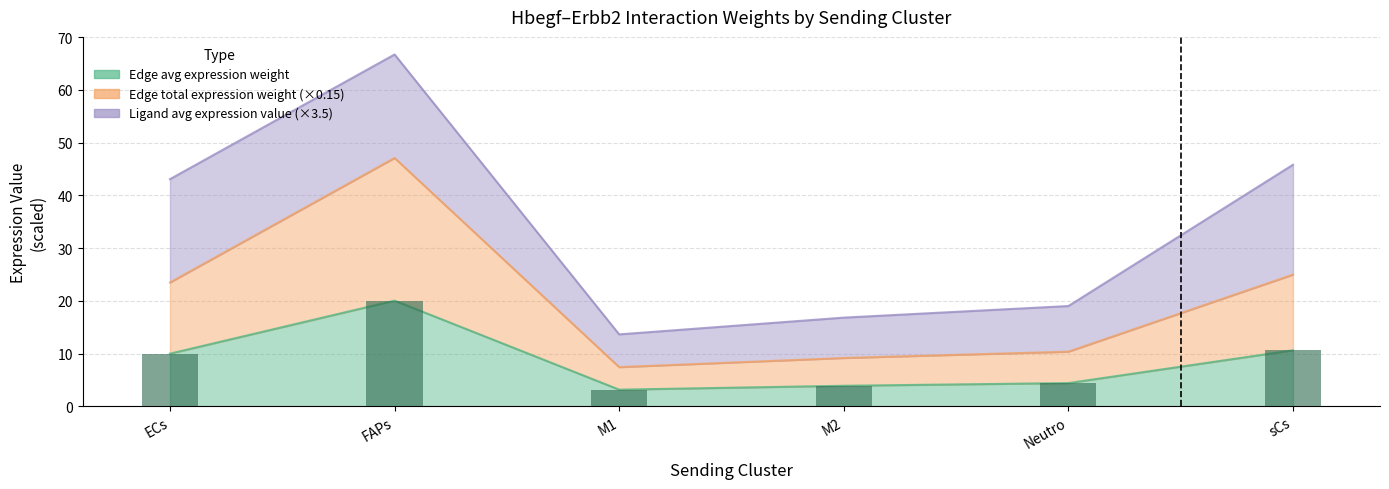

What is the sum of the Edge average expression weight values at FAPs and sCs?

30.7